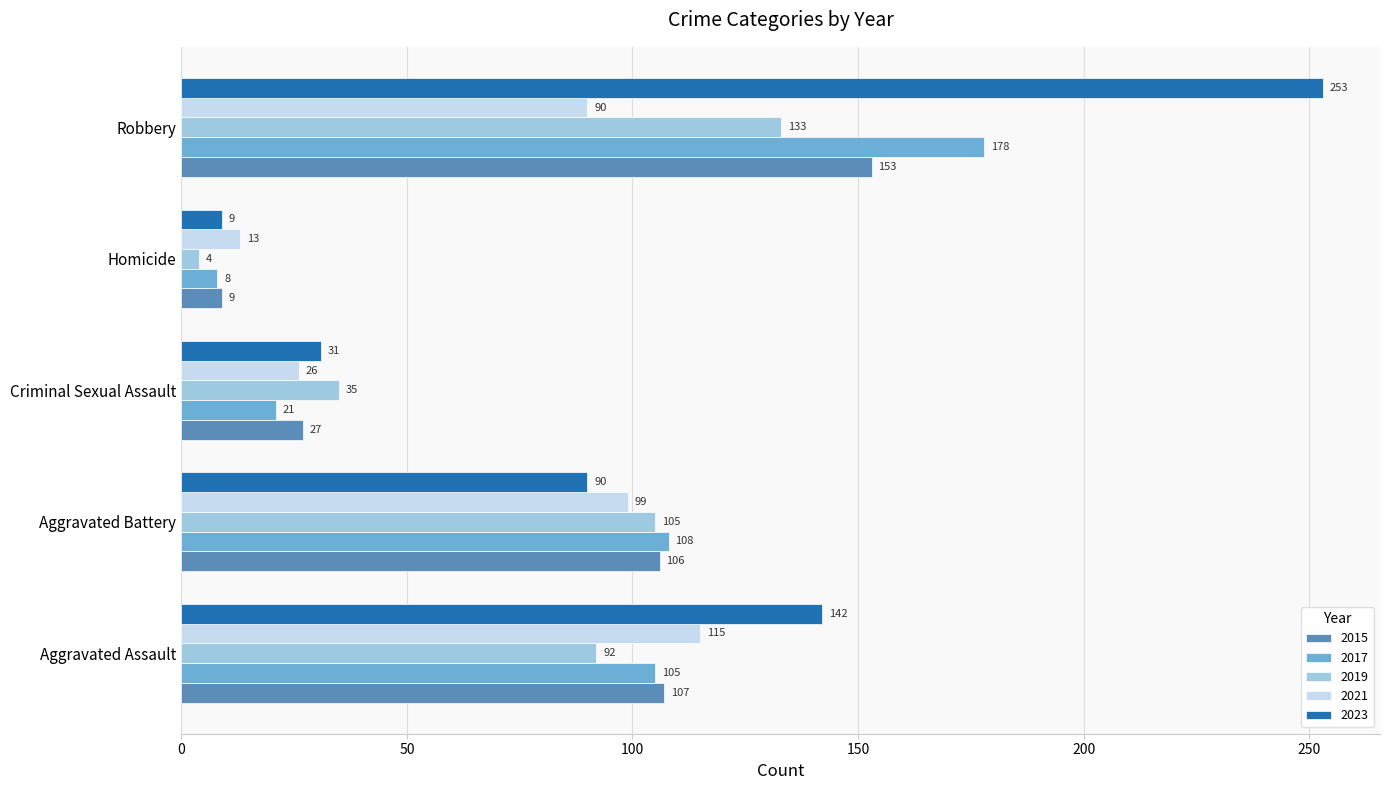

Is it true that 2015 equals 180 at Aggravated Battery?

False